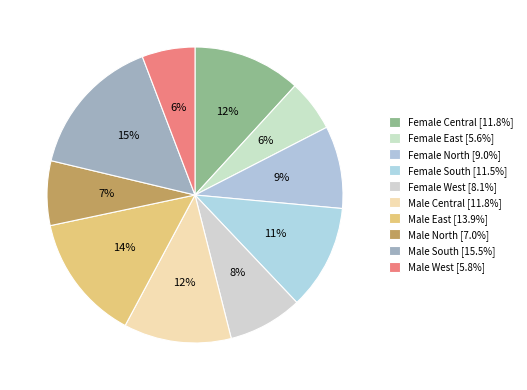

Does Female South account for over 50% of the chart?

No